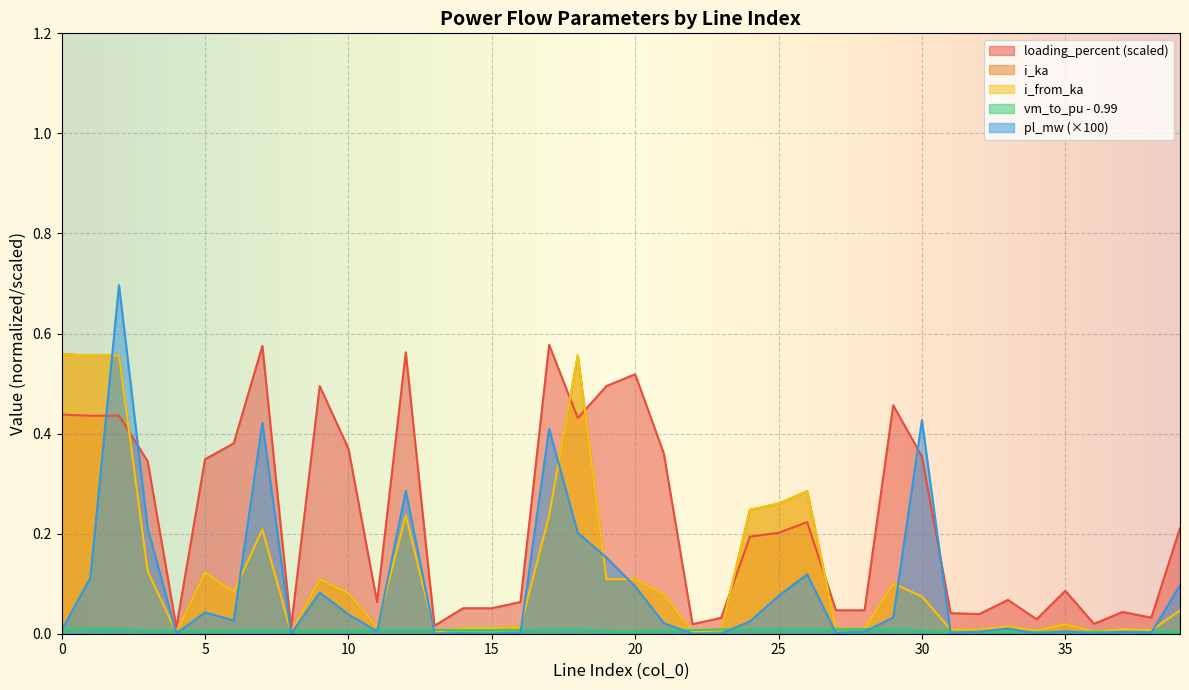

Which series ends up on top after the final intersection of vm_to_pu and i_ka?

i_ka